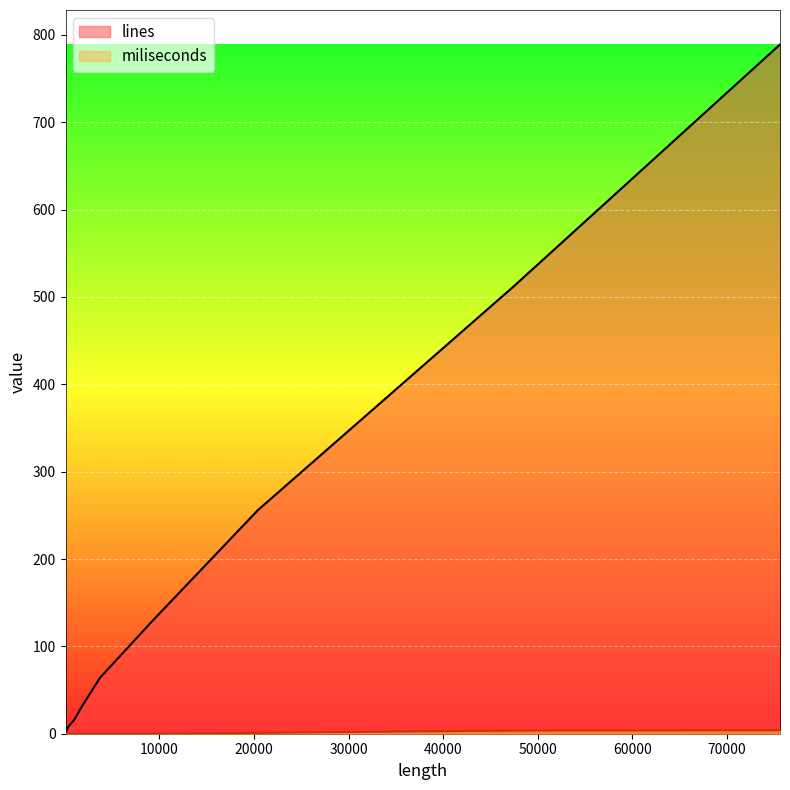

How many data points in lines are above 32?

5